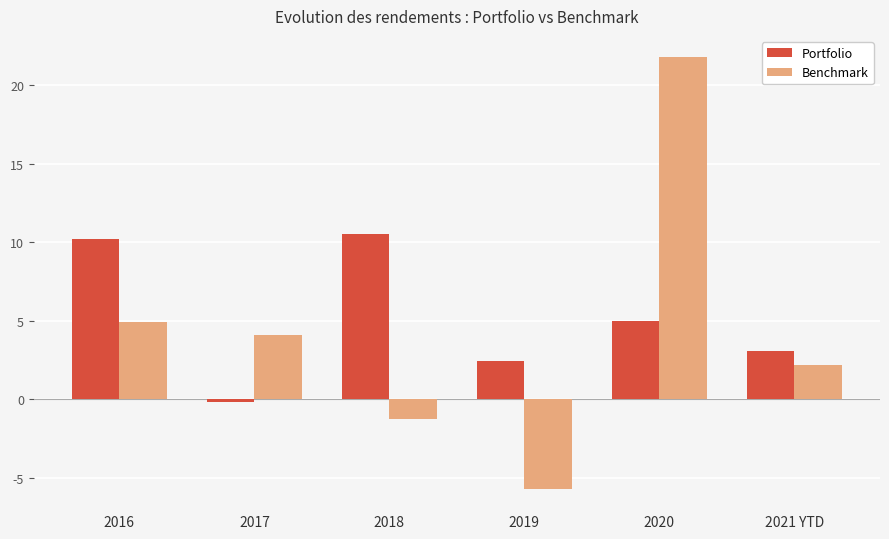

What are all the series names shown in the legend?

Portfolio, Benchmark